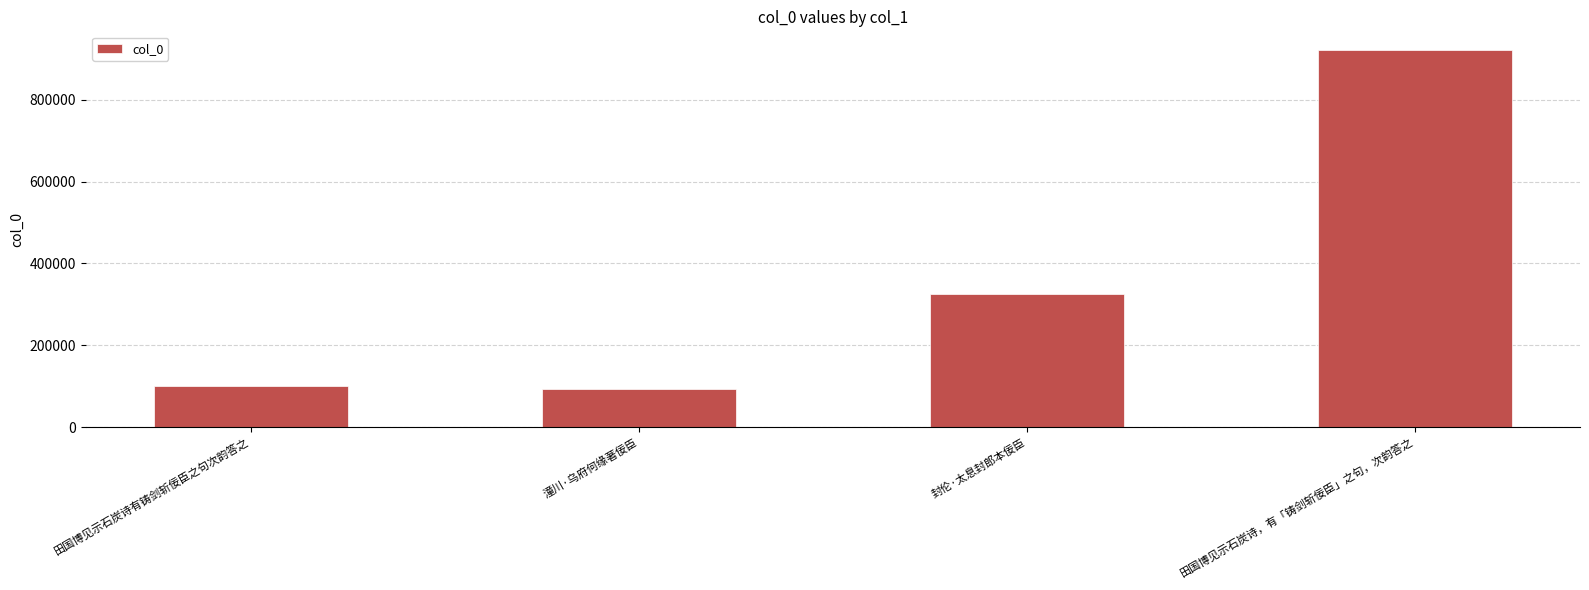

What is the average value?

360209